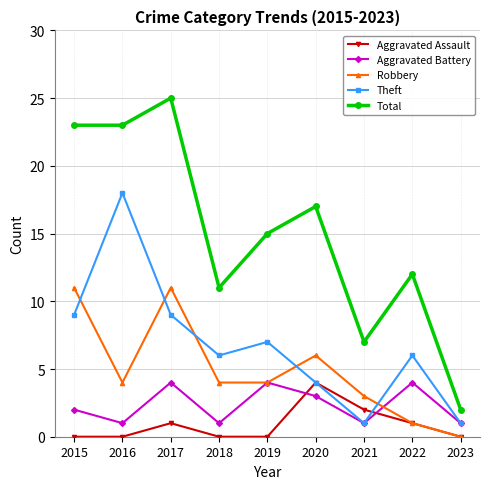

Is this an area chart (filled region under the line)?

No